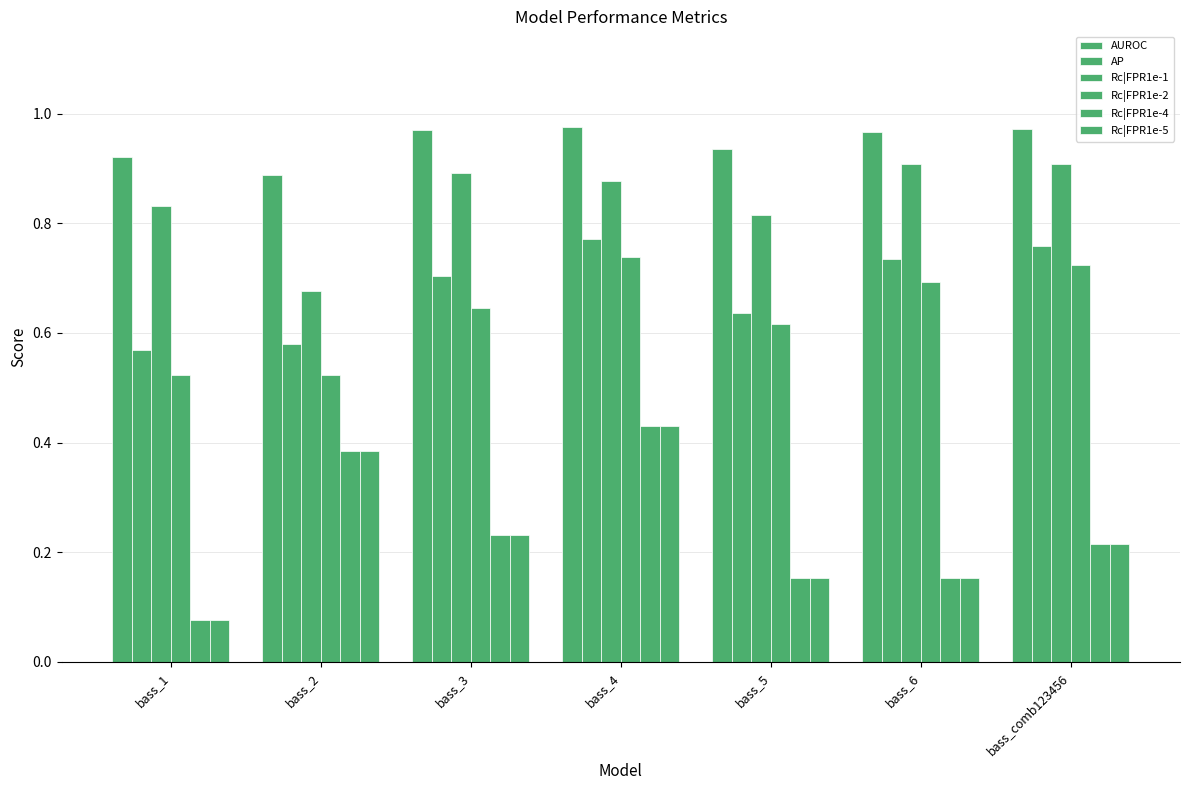

Does the chart contain stacked bars?

No